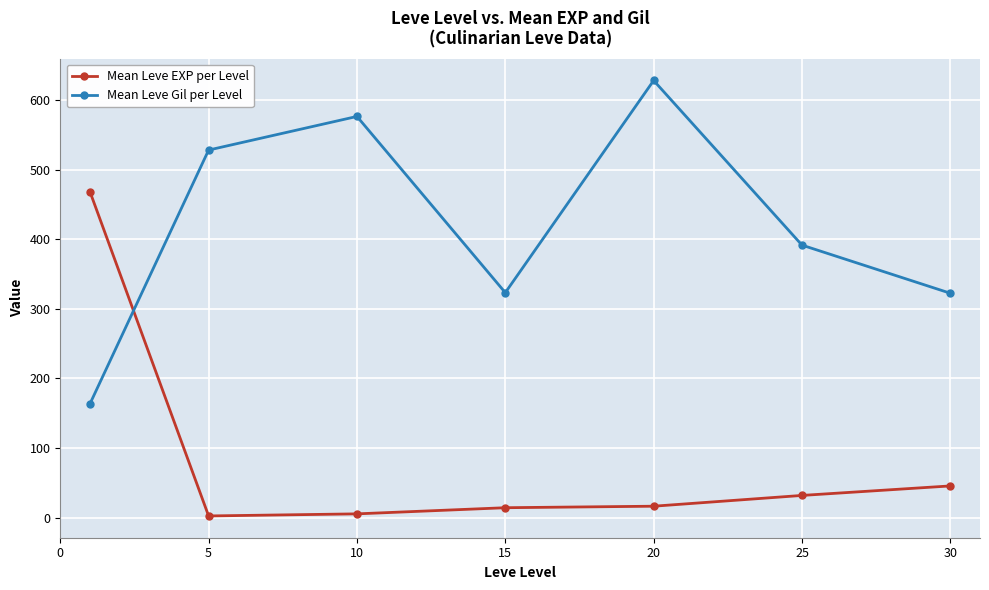

Does the chart have visible grid lines?

Yes